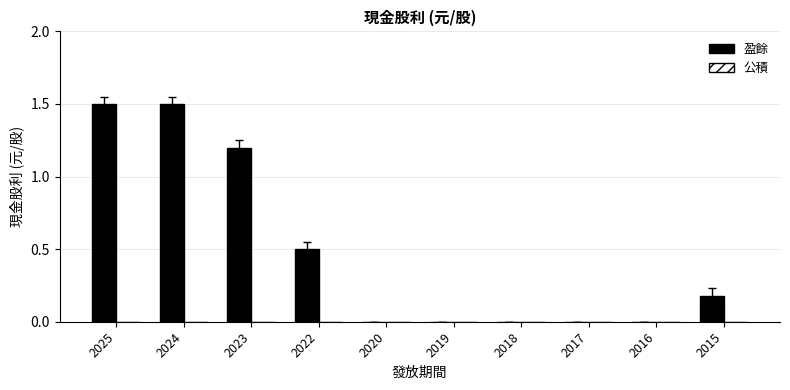

What is the sum of all values?

4.9